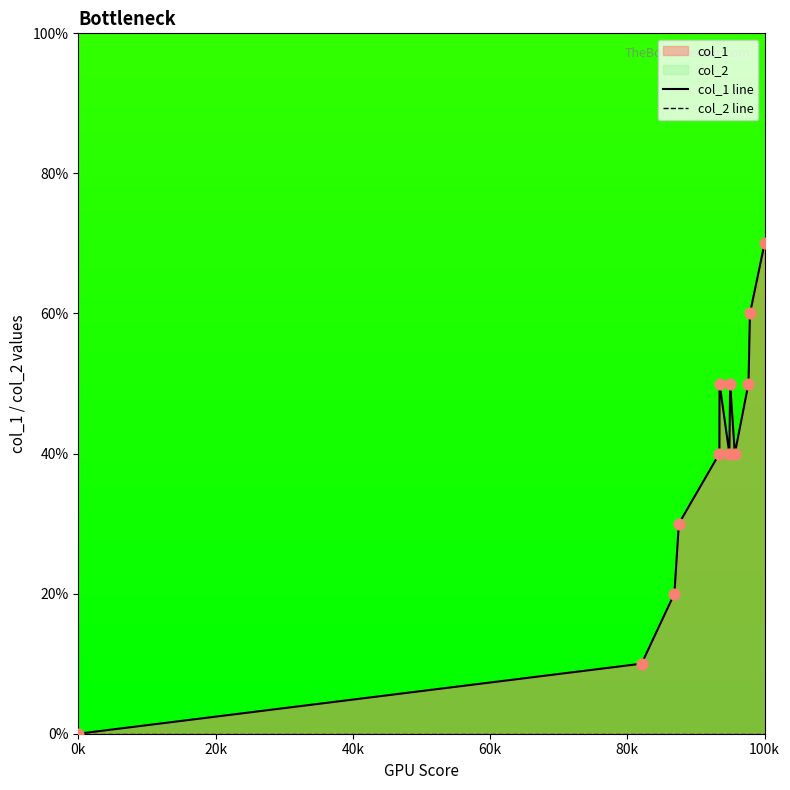

Which series has the largest total across all categories?

col_1 line